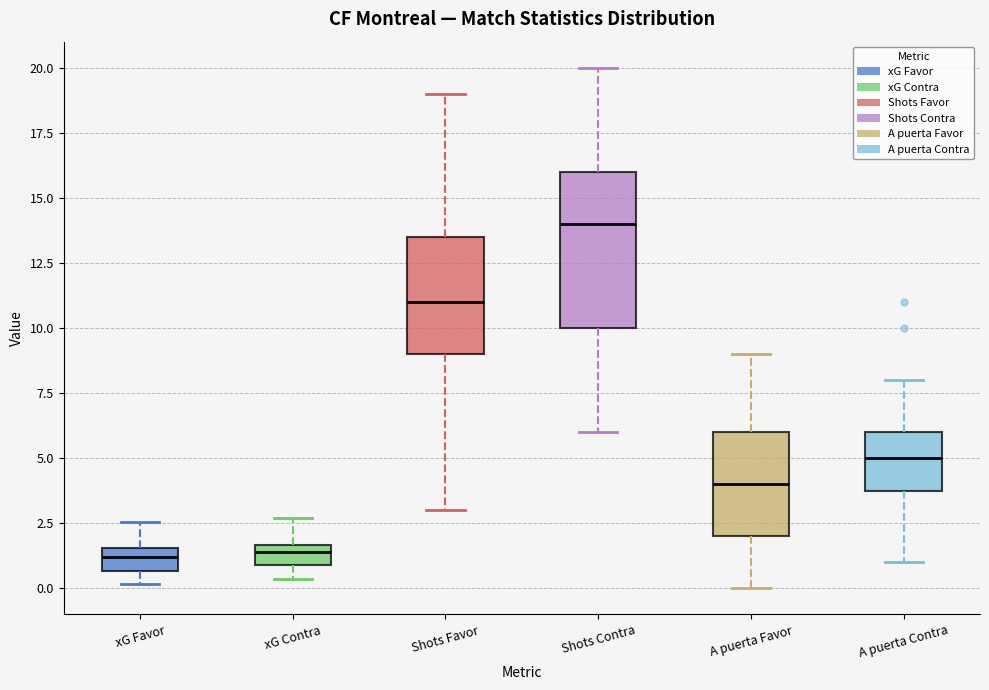

Reading left to right, read every box against the y-axis: the position of its median line, the range the box covers, and the ends of its whiskers. The values are not printed on the chart, so give them approximately, as read against the axis.

xG Favor: median 1.0, box 0.5 to 1.5, whiskers 0.0 to 2.5
xG Contra: median 1.5 (inside the box), box 1.0 to 1.5, whiskers 0.5 to 2.5
Shots Favor: median 11.0, box 9.0 to 13.5, whiskers 3.0 to 19.0
Shots Contra: median 14.0, box 10.0 to 16.0, whiskers 6.0 to 20.0
A puerta Favor: median 4.0, box 2.0 to 6.0, whiskers 0.0 to 9.0
A puerta Contra: median 5.0, box 4.0 to 6.0, whiskers 1.0 to 8.0